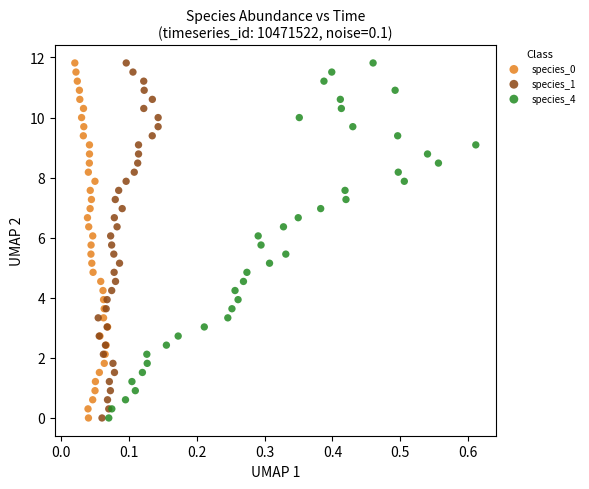

What are all the series names shown in the legend?

species_0, species_1, species_4